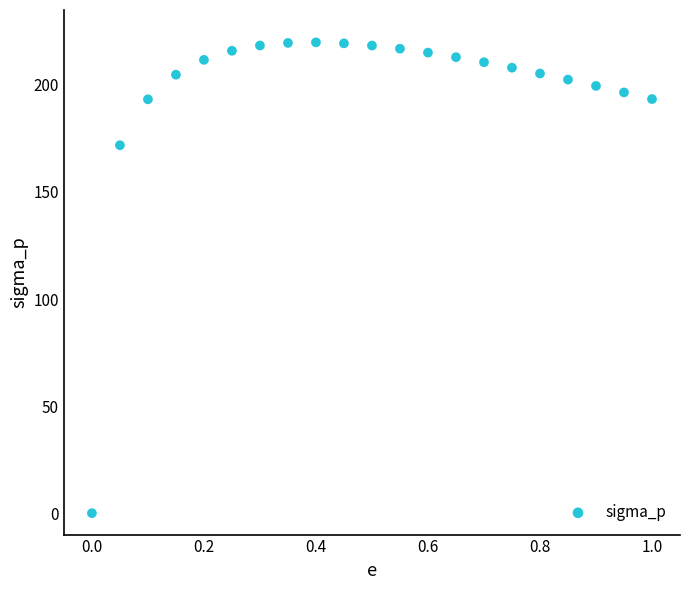

What Y value in the scatter plot is closest to 109?

171.8